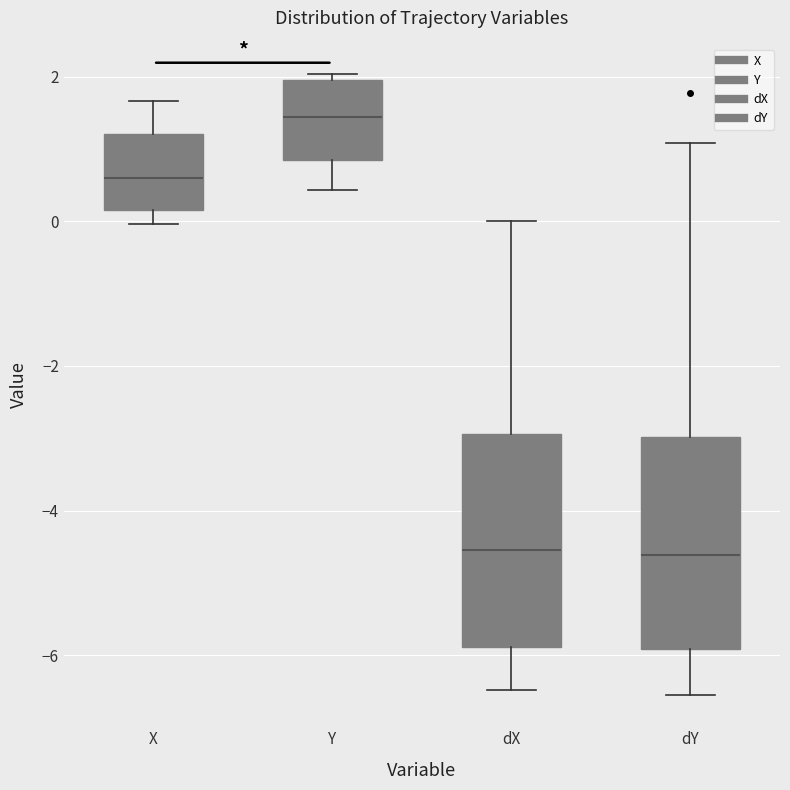

Reading left to right, read every box against the y-axis: the position of its median line, the range the box covers, and the ends of its whiskers. The values are not printed on the chart, so give them approximately, as read against the axis.

X: median 0.6, box 0.2 to 1.2, whiskers 0.0 to 1.6
Y: median 1.4, box 0.8 to 2.0, whiskers 0.4 to 2.0 (just above the box's upper edge)
dX: median -4.6, box -5.8 to -3.0, whiskers -6.4 to 0.0
dY: median -4.6, box -6.0 to -3.0, whiskers -6.6 to 1.0